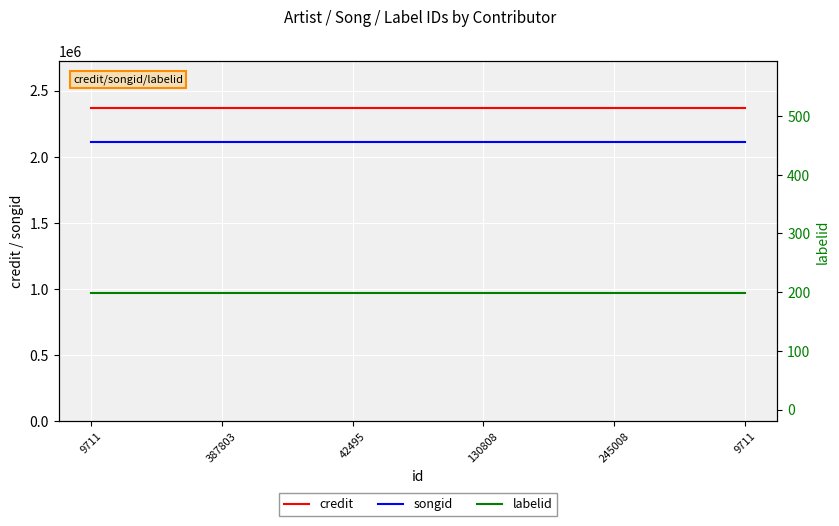

What is the average value of the credit series?

2369505